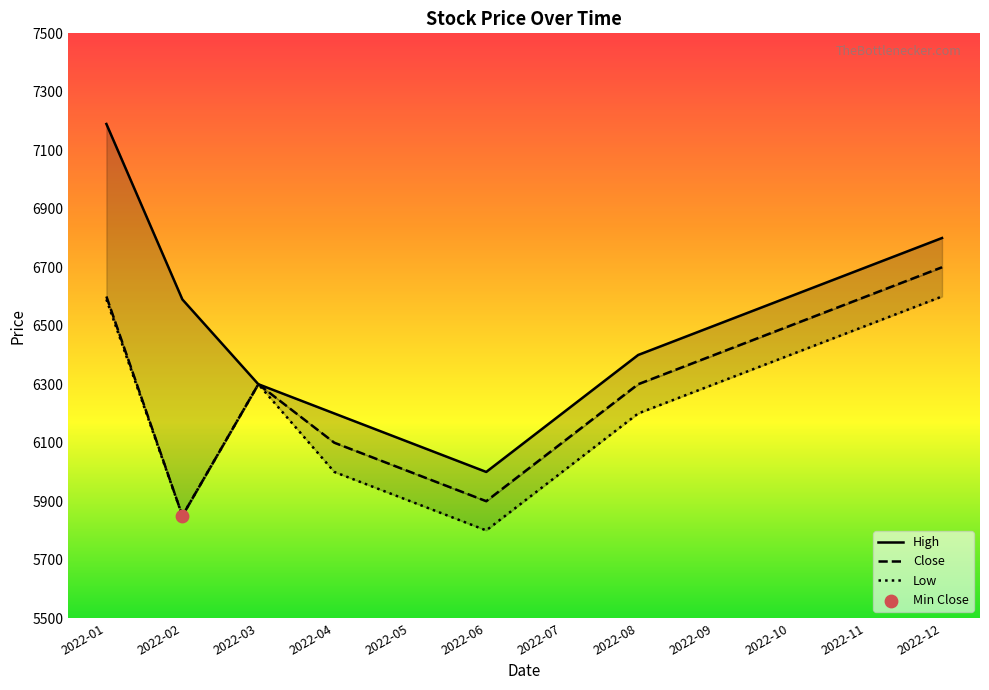

Is the value of Low at 2022-12 greater than the value of High at 2022-07?

Yes